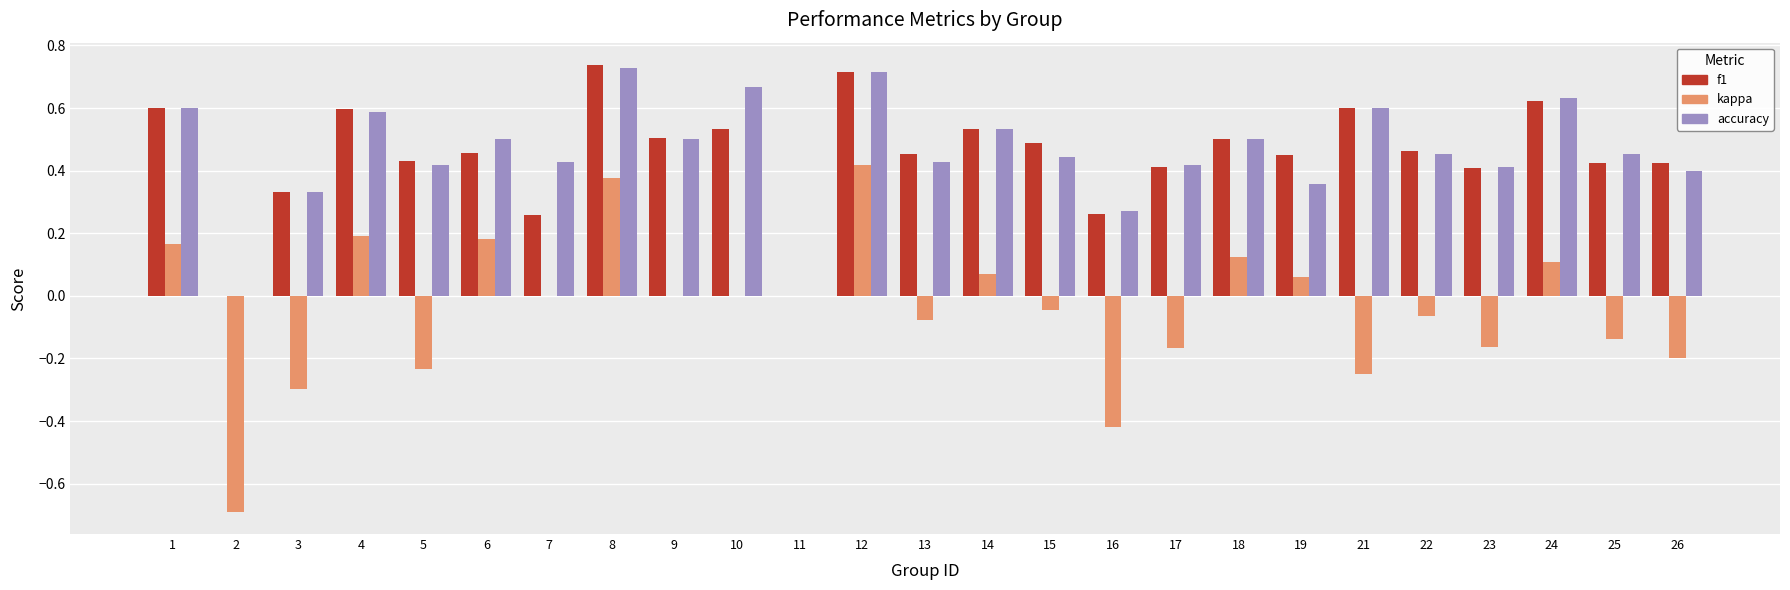

Is the value of accuracy at 22 greater than the value of kappa at 11?

Yes